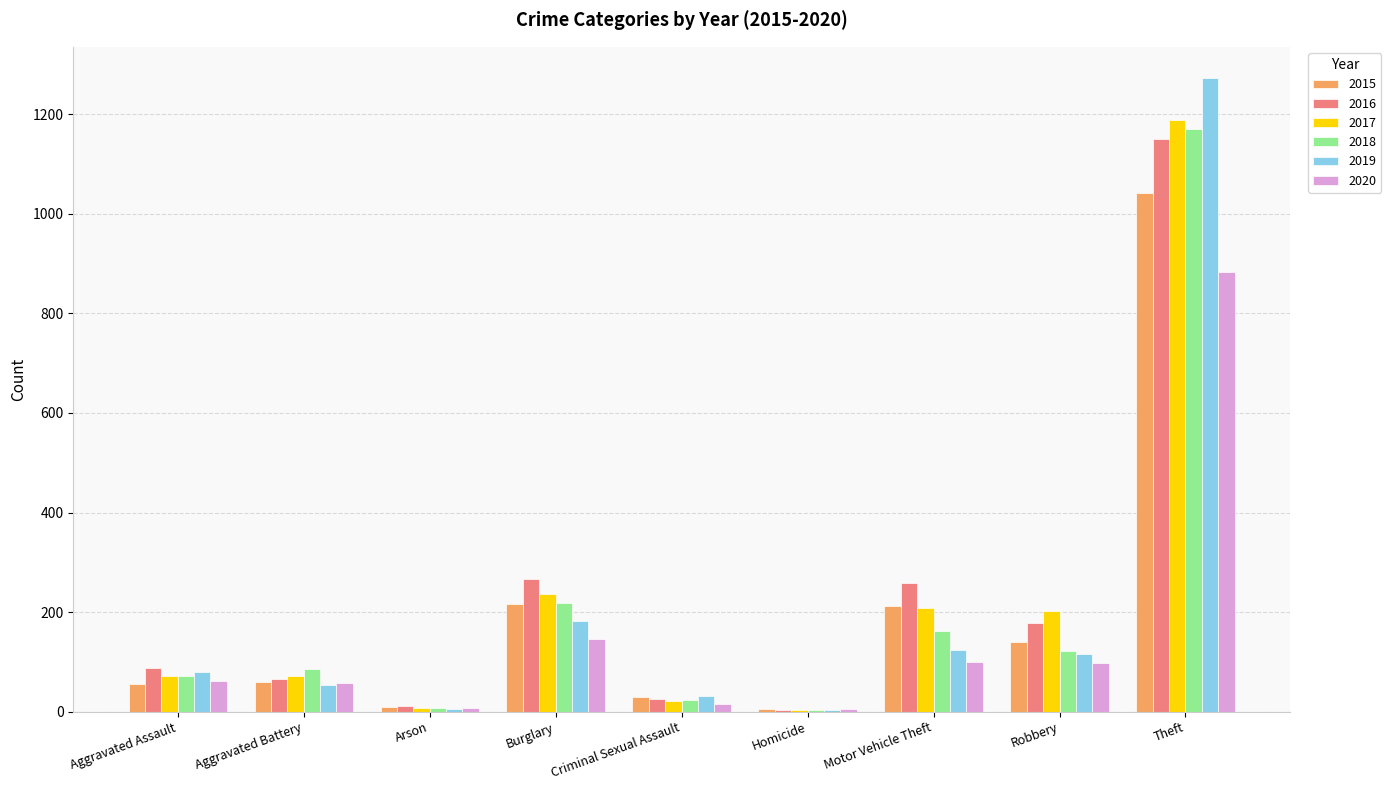

What is the total value across all series at Motor Vehicle Theft?

1064